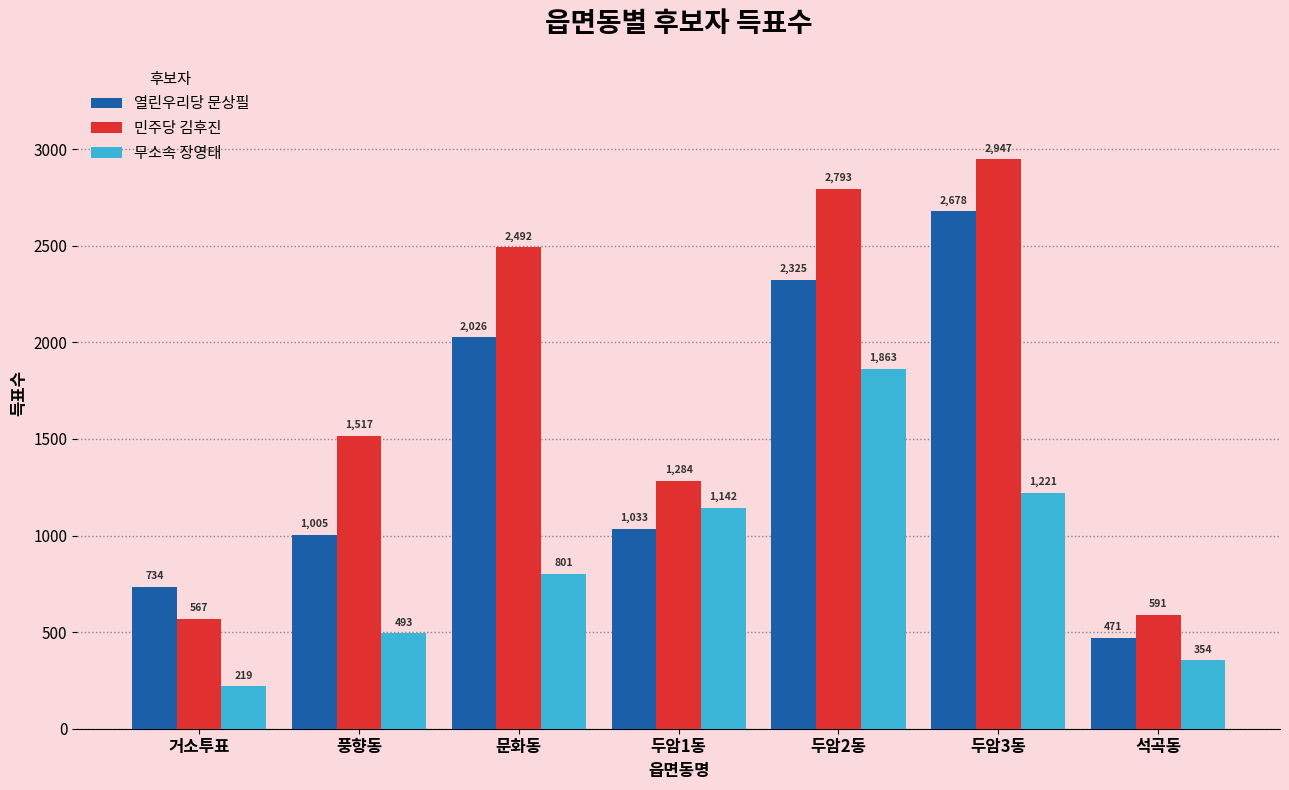

How many data points does each series have?

7